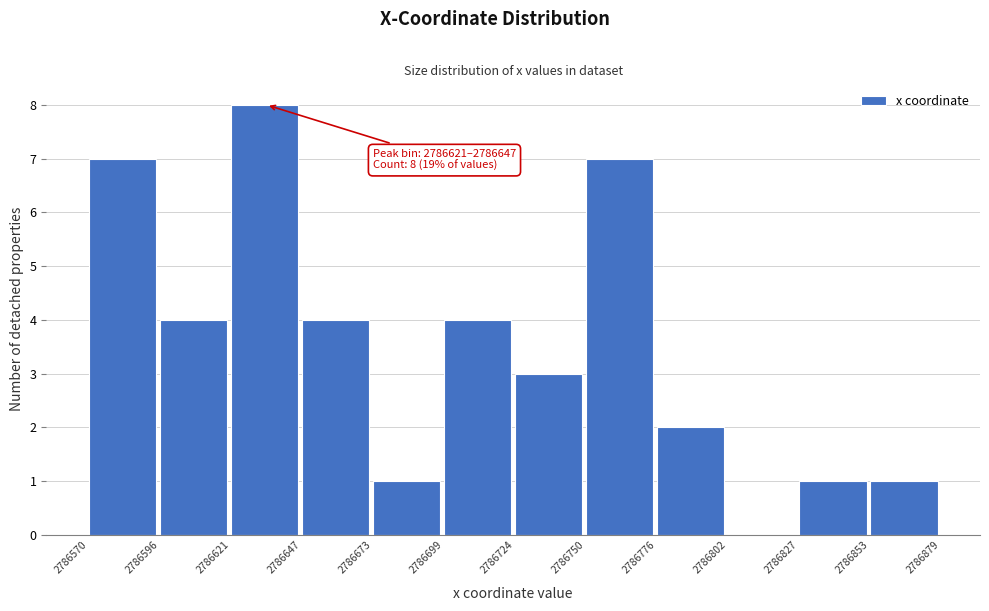

Which range on the x-axis has the tallest bar?

2786621 to 2786647